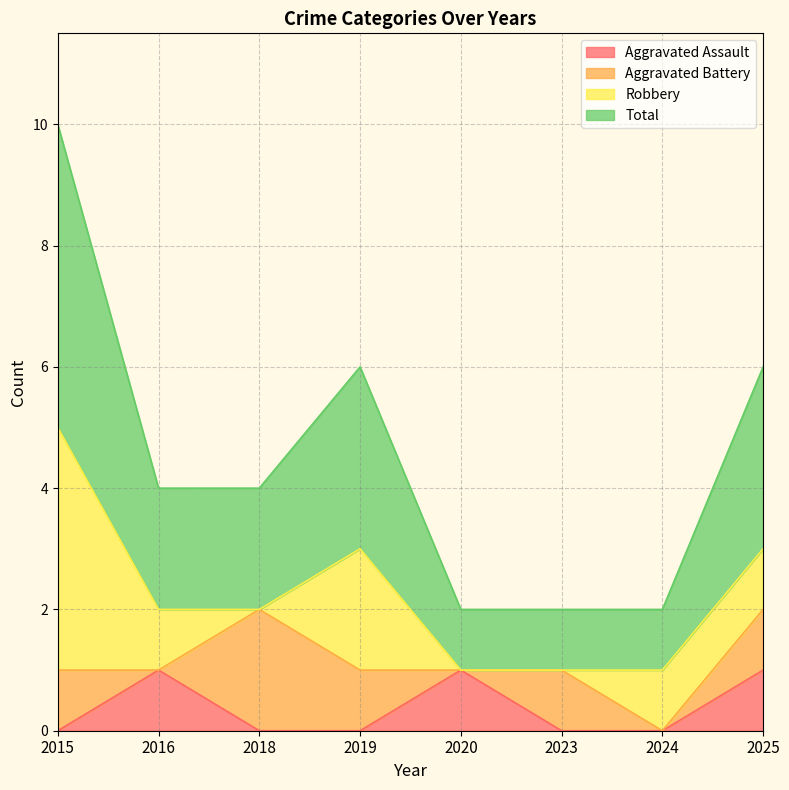

Read the Total value at 2023.

1